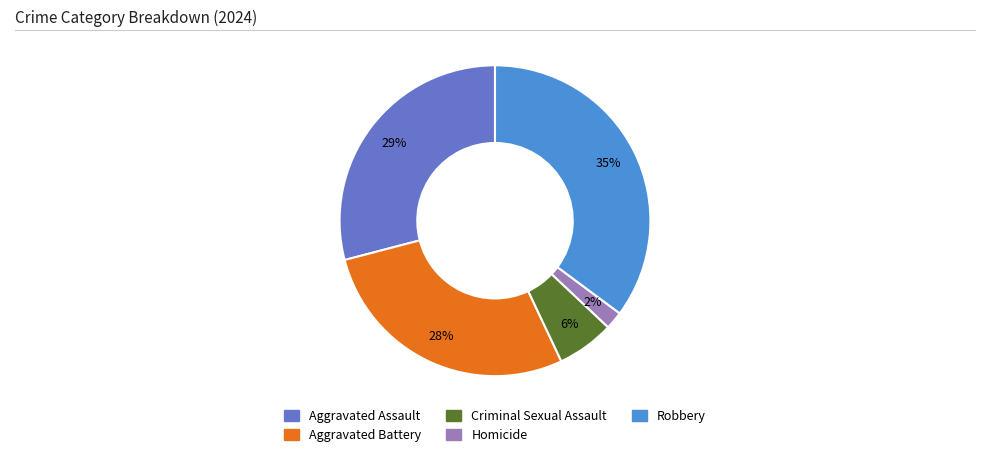

To the nearest percent, what is the difference between the largest and smallest slice percentages?

33%